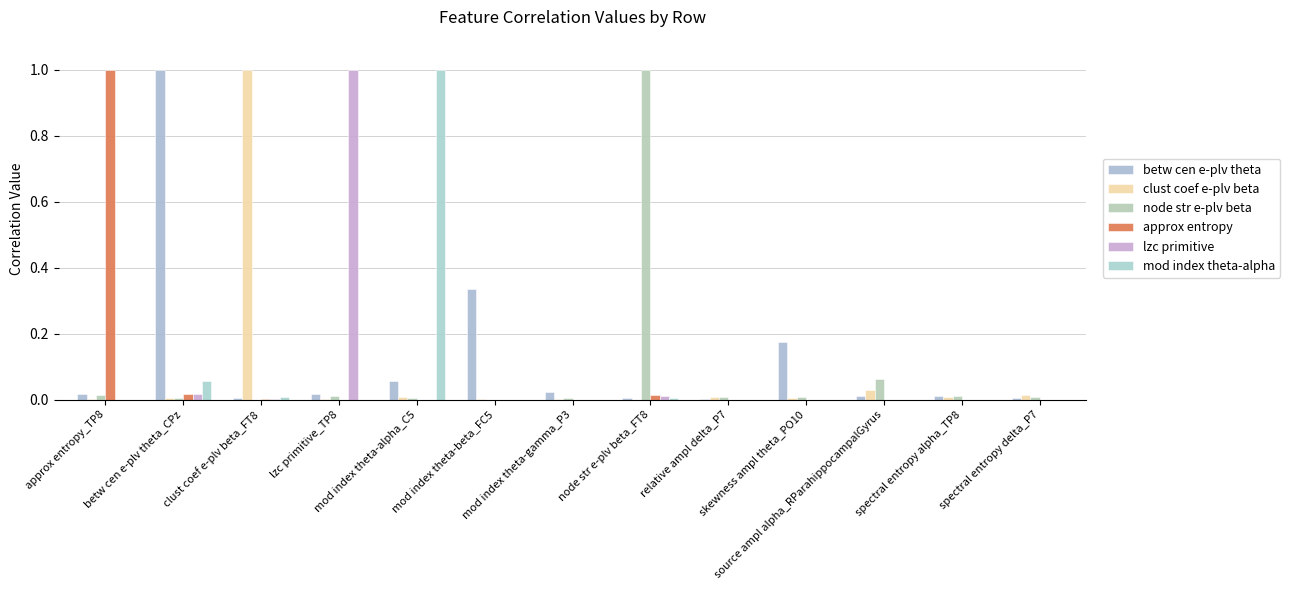

How many groups of bars are there?

13